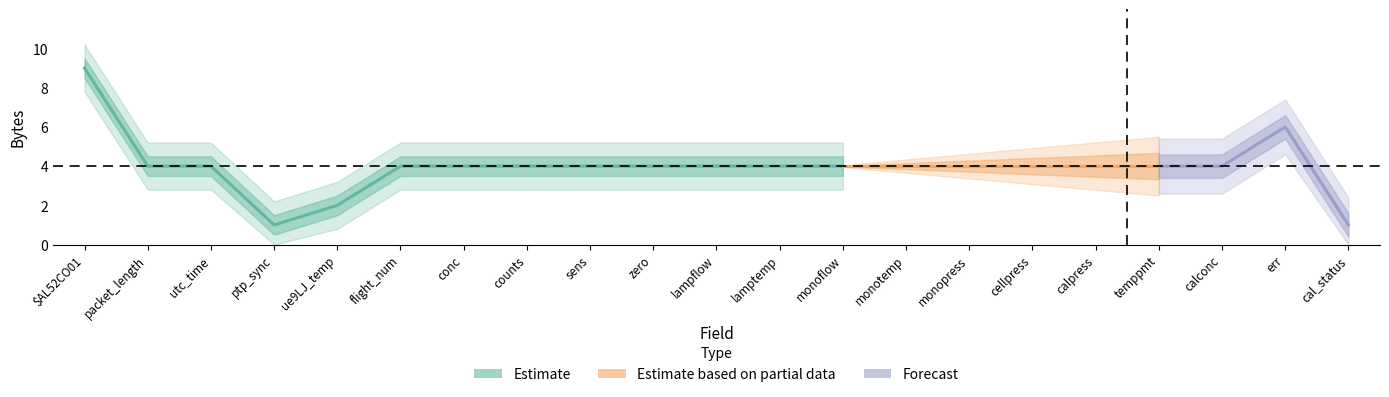

How many data points does each series have?

21